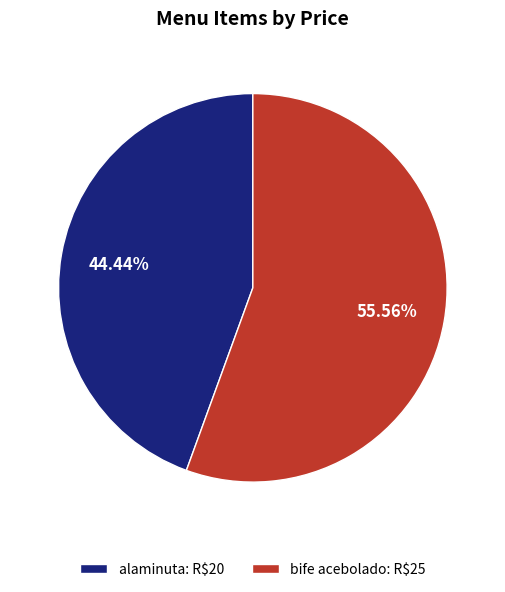

To the nearest percent, what is the difference between the bife acebolado and alaminuta slice percentages?

11%